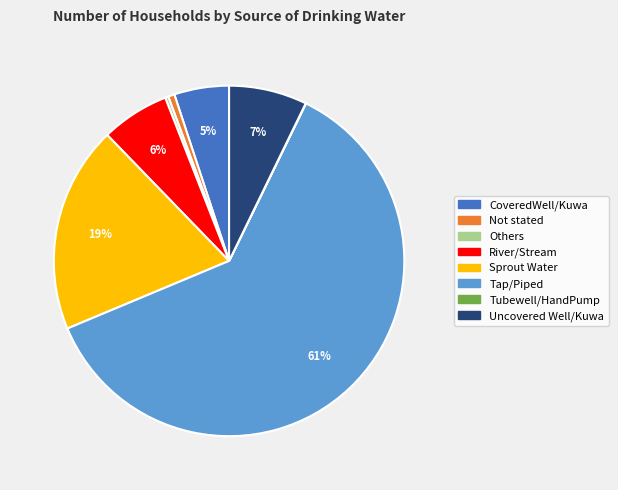

What is the largest slice in the pie chart?

Tap/Piped